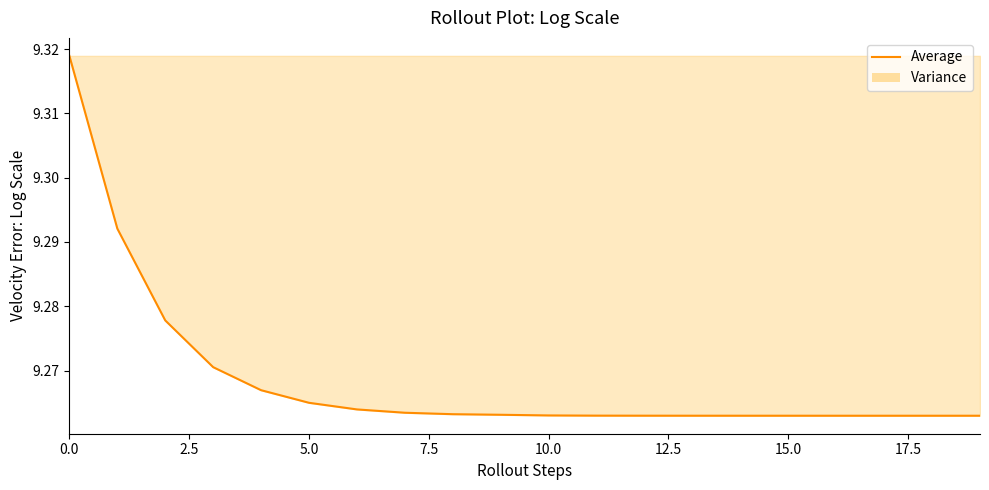

The value at 0.0 is 9.3. True or false?

True